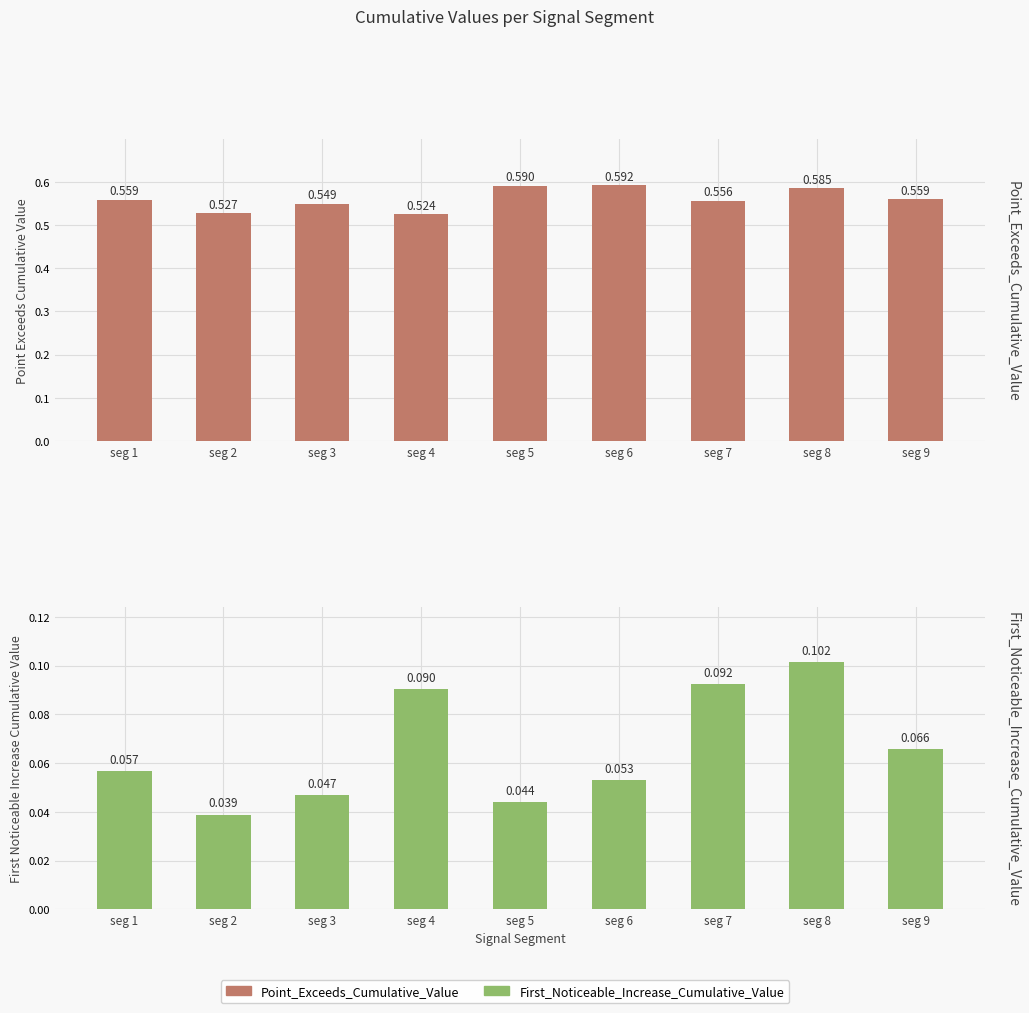

Reading right to left, what are all the values shown in this chart?

Point_Exceeds_Cumulative_Value: seg 9=0.6	seg 8=0.6	seg 7=0.6	seg 6=0.6	seg 5=0.6	seg 4=0.5	seg 3=0.5	seg 2=0.5	seg 1=0.6
First_Noticeable_Increase_Cumulative_Value: seg 9=0.1	seg 8=0.1	seg 7=0.1	seg 6=0.1	seg 5=0.0	seg 4=0.1	seg 3=0.0	seg 2=0.0	seg 1=0.1